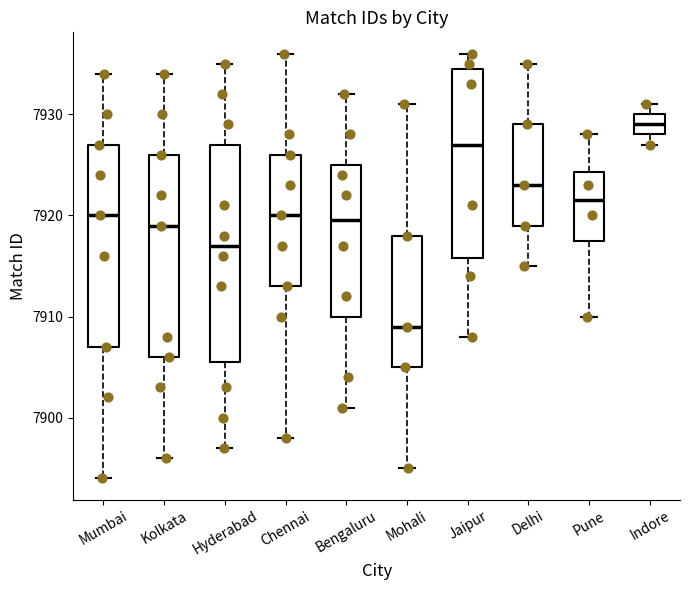

Reading left to right, read every box against the y-axis: the position of its median line, the range the box covers, and the ends of its whiskers. The values are not printed on the chart, so give them approximately, as read against the axis.

Mumbai: median 7920, box 7907 to 7927, whiskers 7894 to 7934
Kolkata: median 7919, box 7906 to 7926, whiskers 7896 to 7934
Hyderabad: median 7917, box 7906 to 7927, whiskers 7897 to 7935
Chennai: median 7920, box 7913 to 7926, whiskers 7898 to 7936
Bengaluru: median 7920, box 7910 to 7925, whiskers 7901 to 7932
Mohali: median 7909, box 7905 to 7918, whiskers 7895 to 7931
Jaipur: median 7927, box 7916 to 7935, whiskers 7908 to 7936
Delhi: median 7923, box 7919 to 7929, whiskers 7915 to 7935
Pune: median 7922, box 7918 to 7924, whiskers 7910 to 7928
Indore: median 7929, box 7928 to 7930, whiskers 7927 to 7931